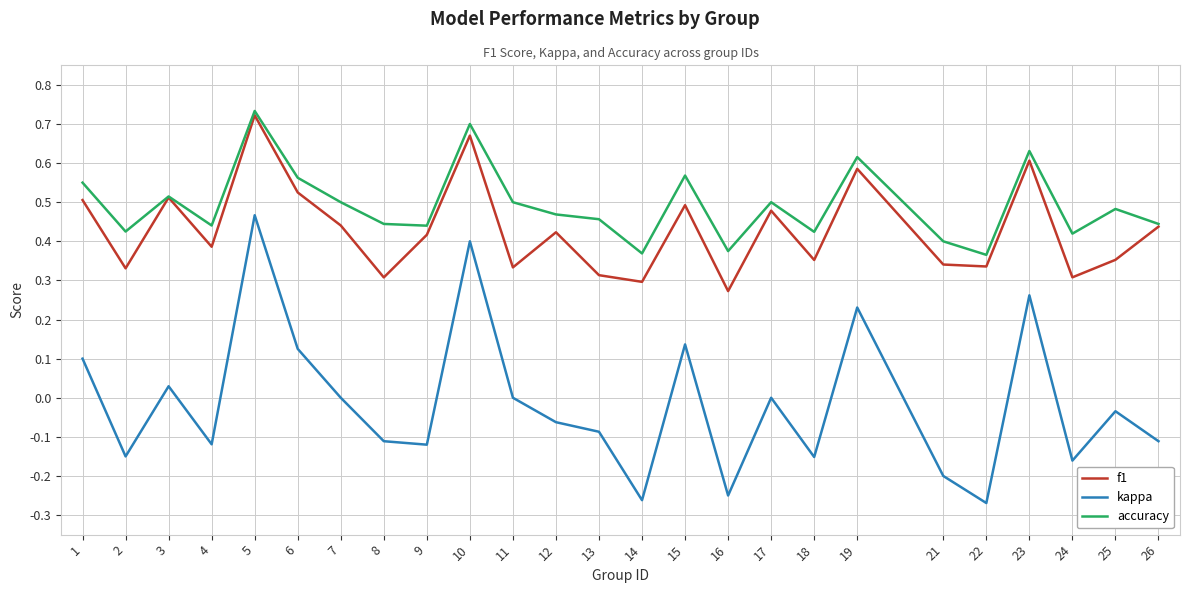

At which category is the sum across all series the highest?

5